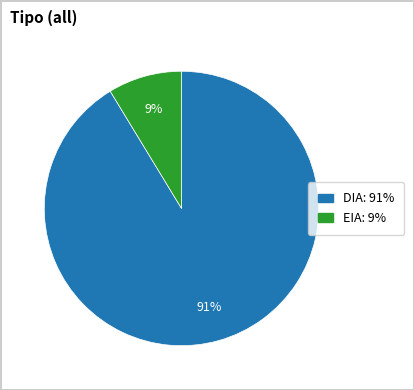

To the nearest percent, what percentage of the pie is DIA?

91%